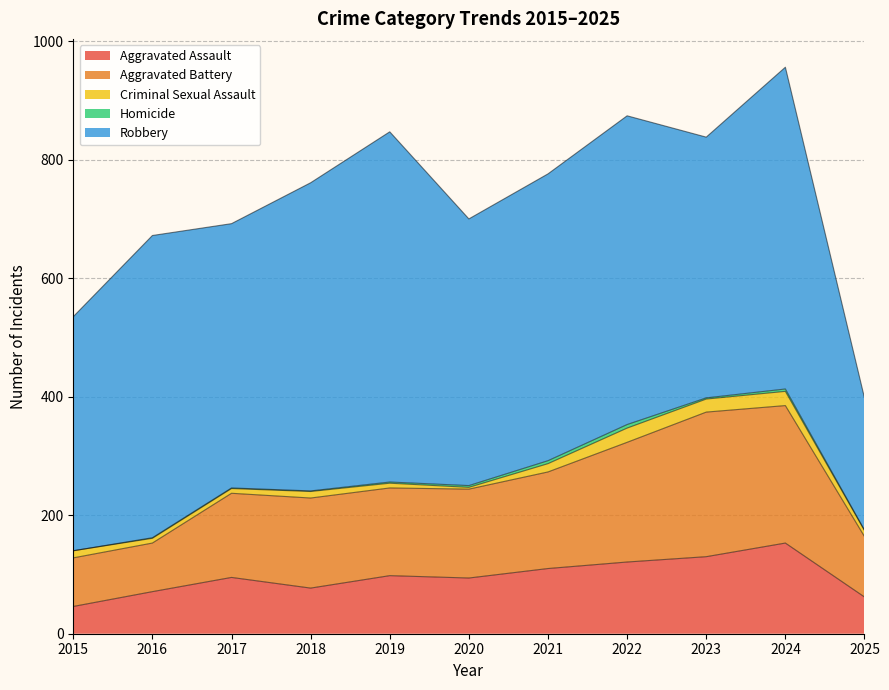

How many interior local peaks does the Aggravated Battery series have?

2